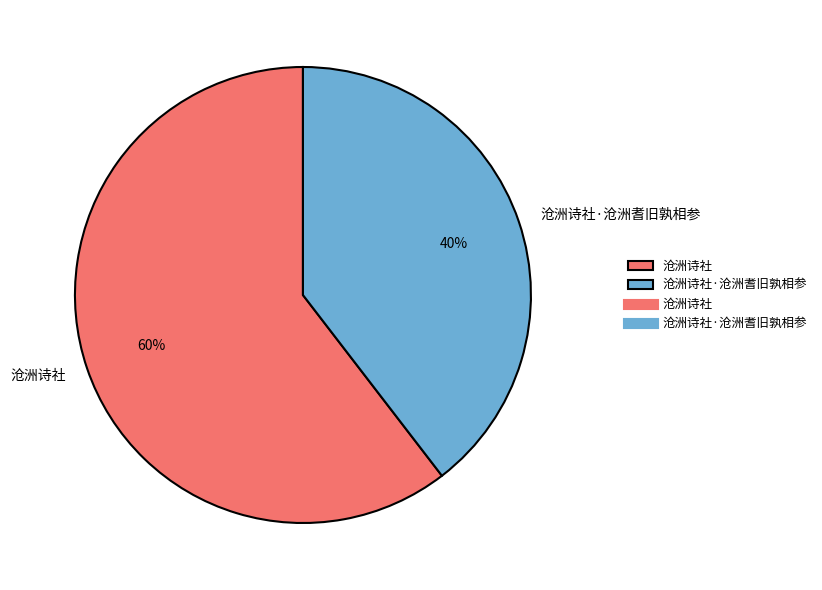

To the nearest percent, what is the combined percentage of 沧洲诗社 and 沧洲诗社·沧洲耆旧孰相参?

100%